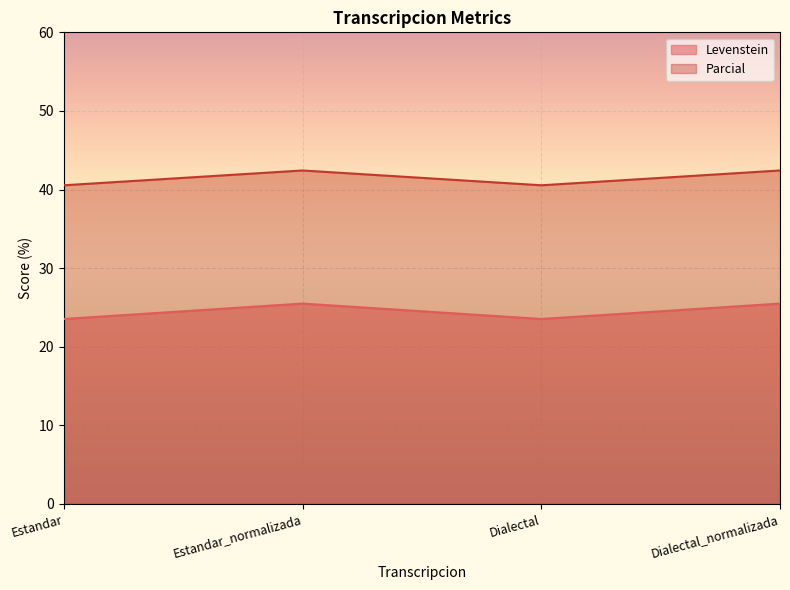

List the labels in order of Levenstein value, largest first.

Estandar_normalizada, Dialectal_normalizada, Estandar, Dialectal